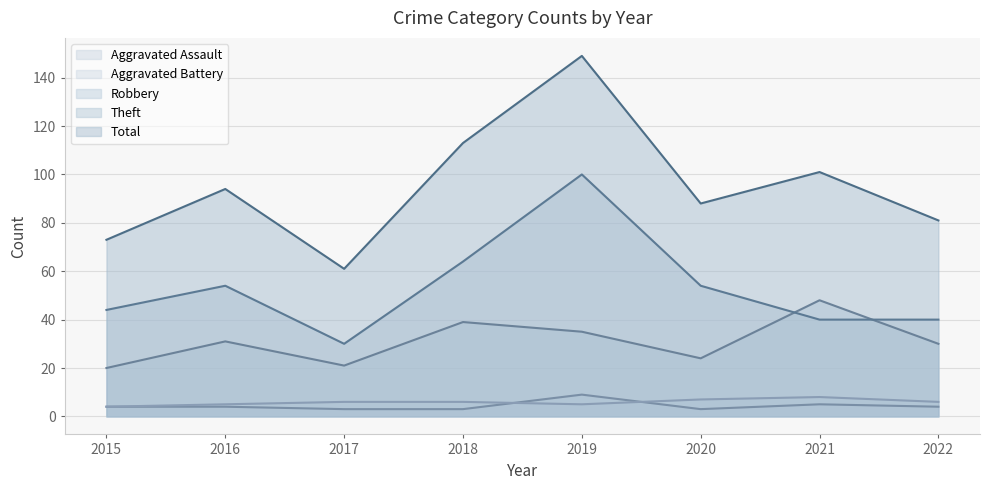

The value of Aggravated Battery at 2017 is 6. True or false?

True